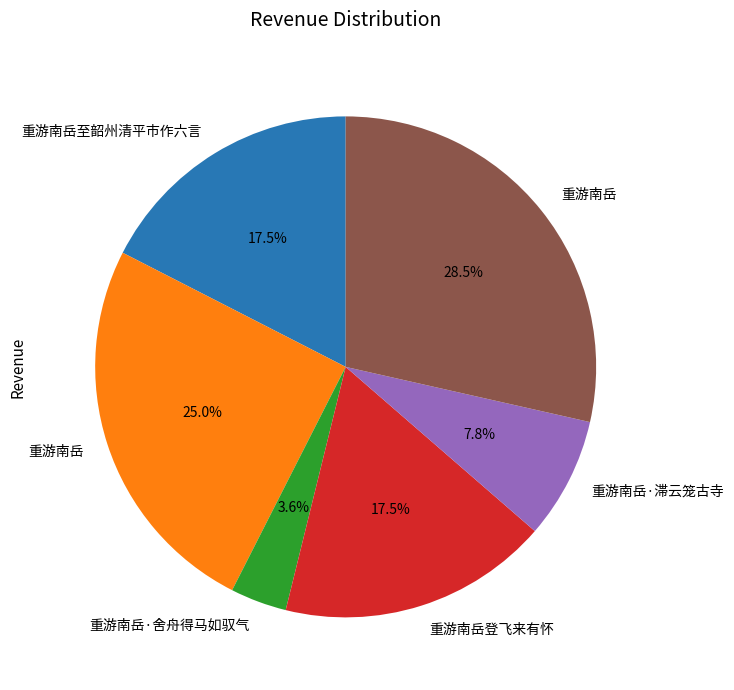

Does any single category account for the majority?

No